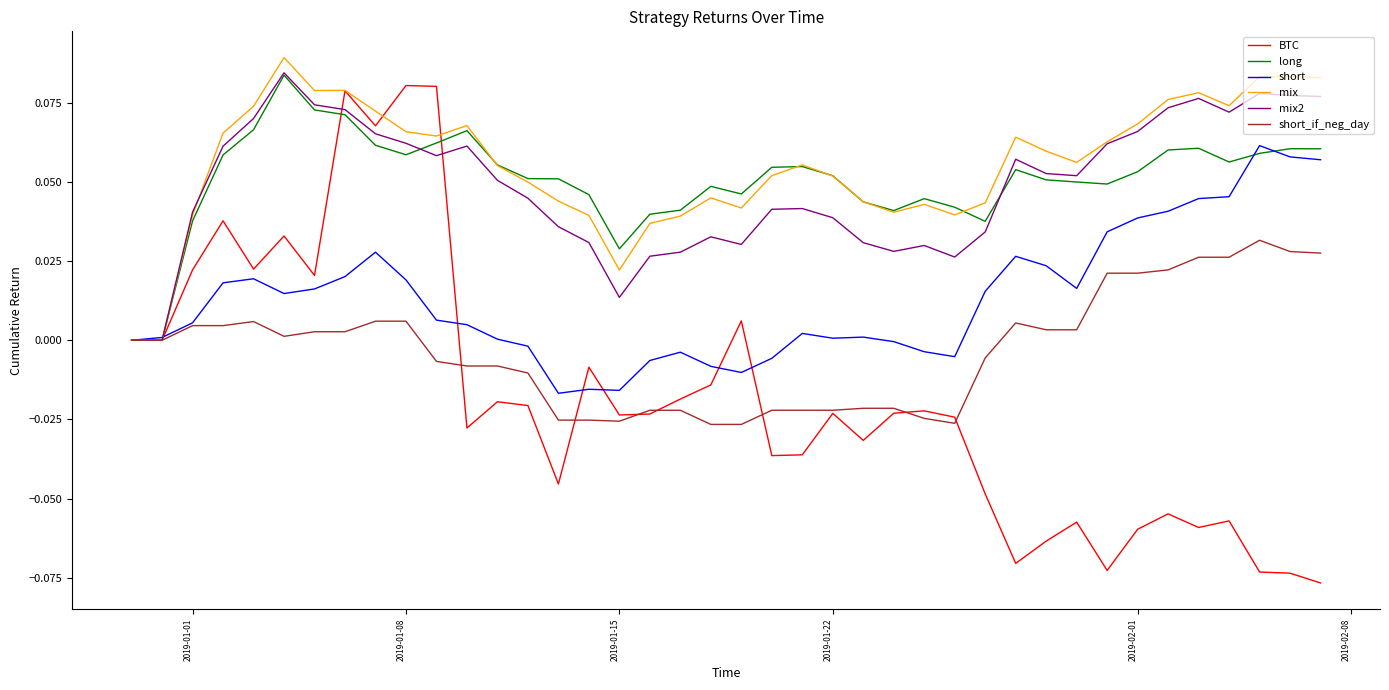

True or false: short and long cross at least once.

True